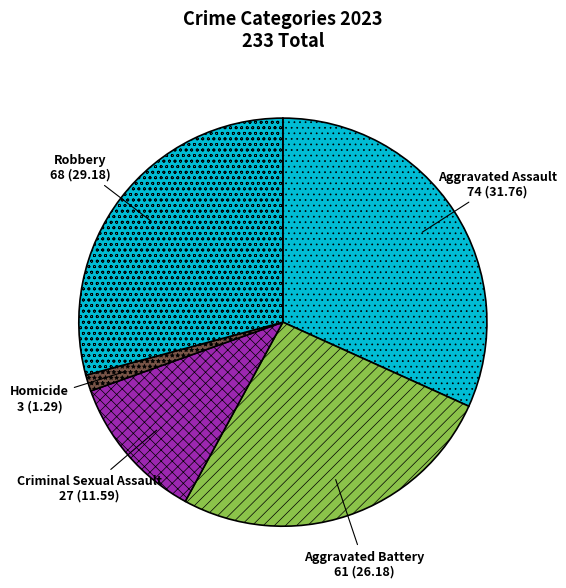

Which has a higher value, Aggravated Assault or Criminal Sexual Assault?

Aggravated Assault